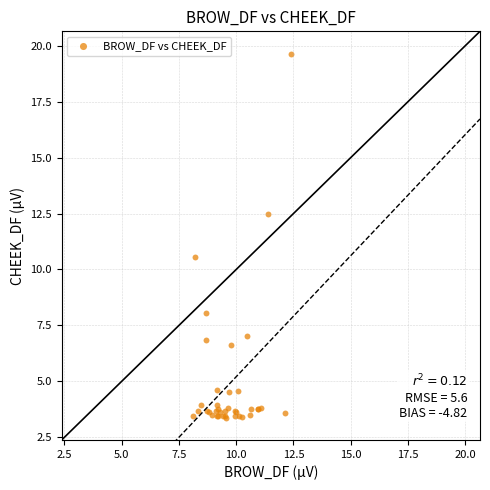

What Y value in the scatter plot is closest to 11?

10.6